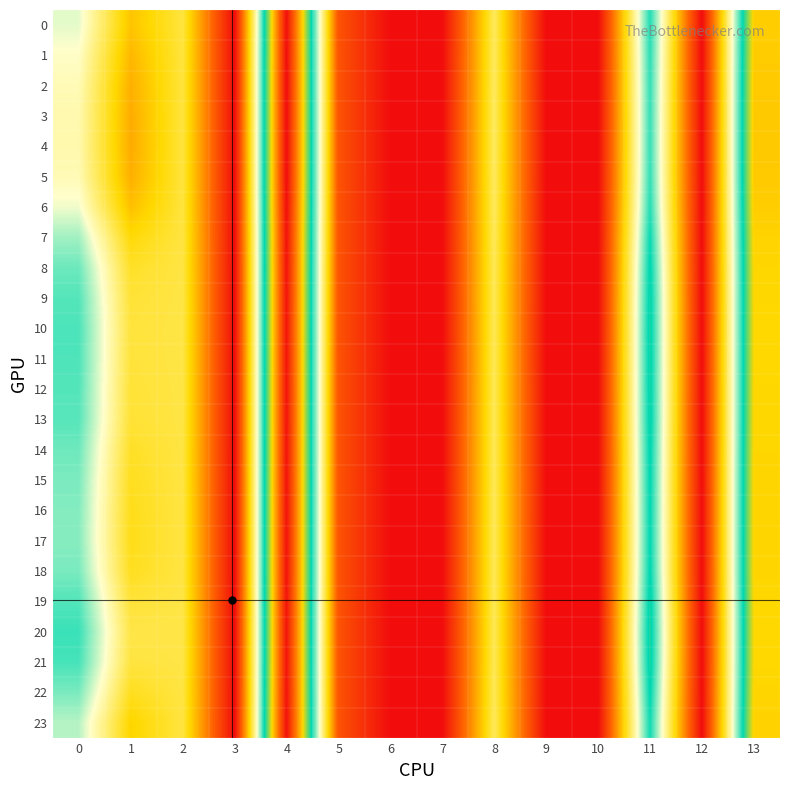

Between 8 and 5, which is larger?

8